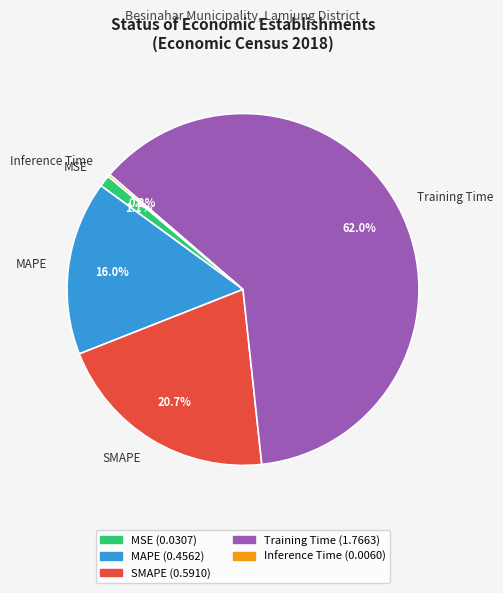

Which category accounts for the majority?

Training Time